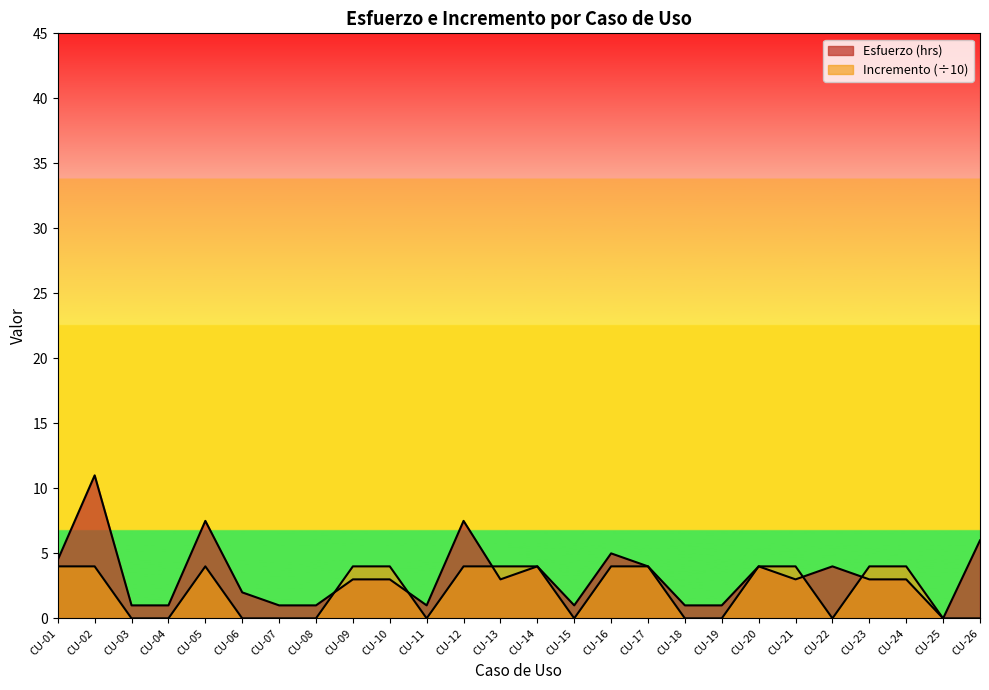

True or false: Esfuerzo (hrs) has a value of 4.1 at CU-09.

False